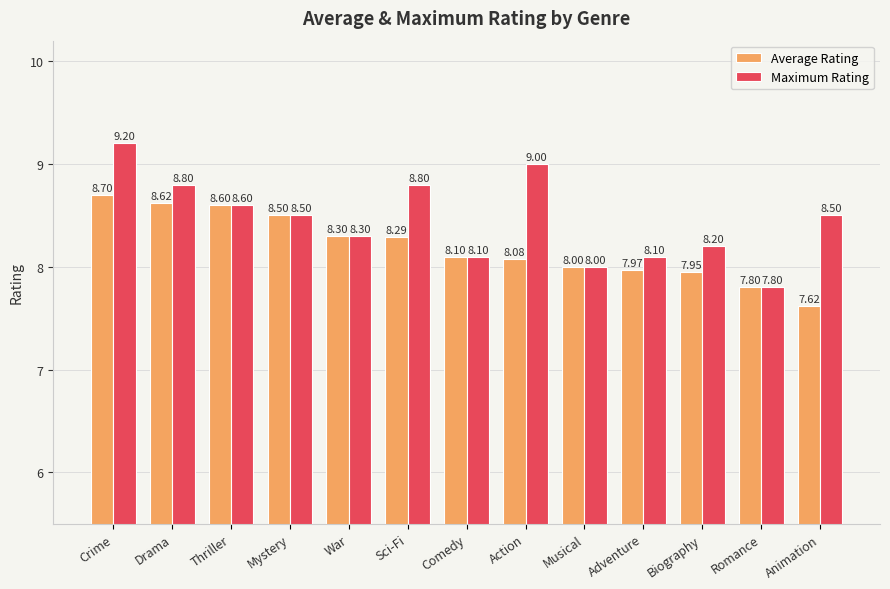

Reading right to left, list all the values displayed in this chart.

Average Rating: Animation=7.6	Romance=7.8	Biography=8.0	Adventure=8.0	Musical=8.0	Action=8.1	Comedy=8.1	Sci-Fi=8.3	War=8.3	Mystery=8.5	Thriller=8.6	Drama=8.6	Crime=8.7
Maximum Rating: Animation=8.5	Romance=7.8	Biography=8.2	Adventure=8.1	Musical=8.0	Action=9.0	Comedy=8.1	Sci-Fi=8.8	War=8.3	Mystery=8.5	Thriller=8.6	Drama=8.8	Crime=9.2